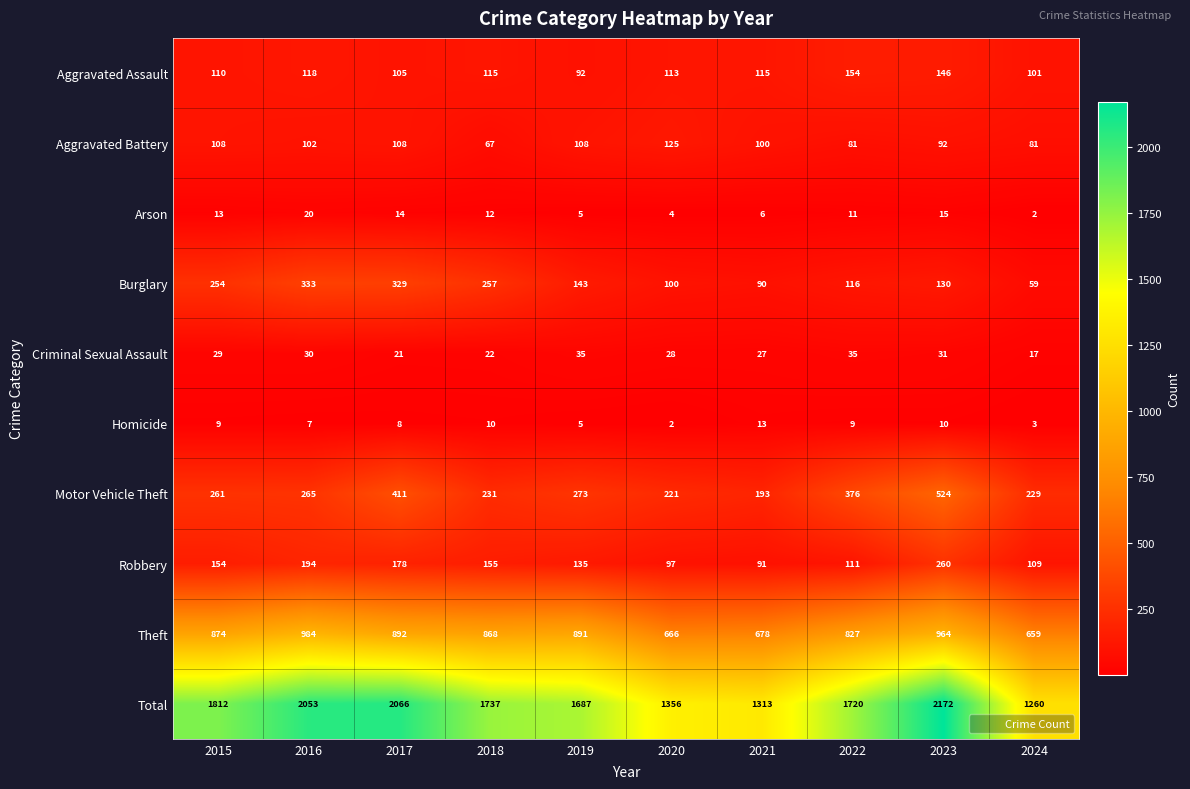

Which series has the largest total across all categories?

Total